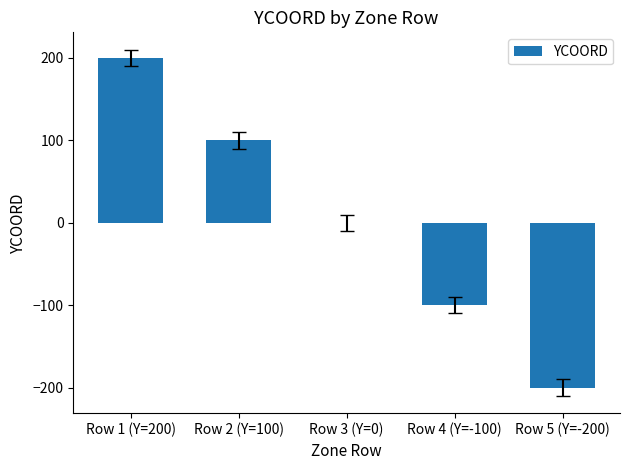

At which label does the data first exceed 0?

Row 1 (Y=200)